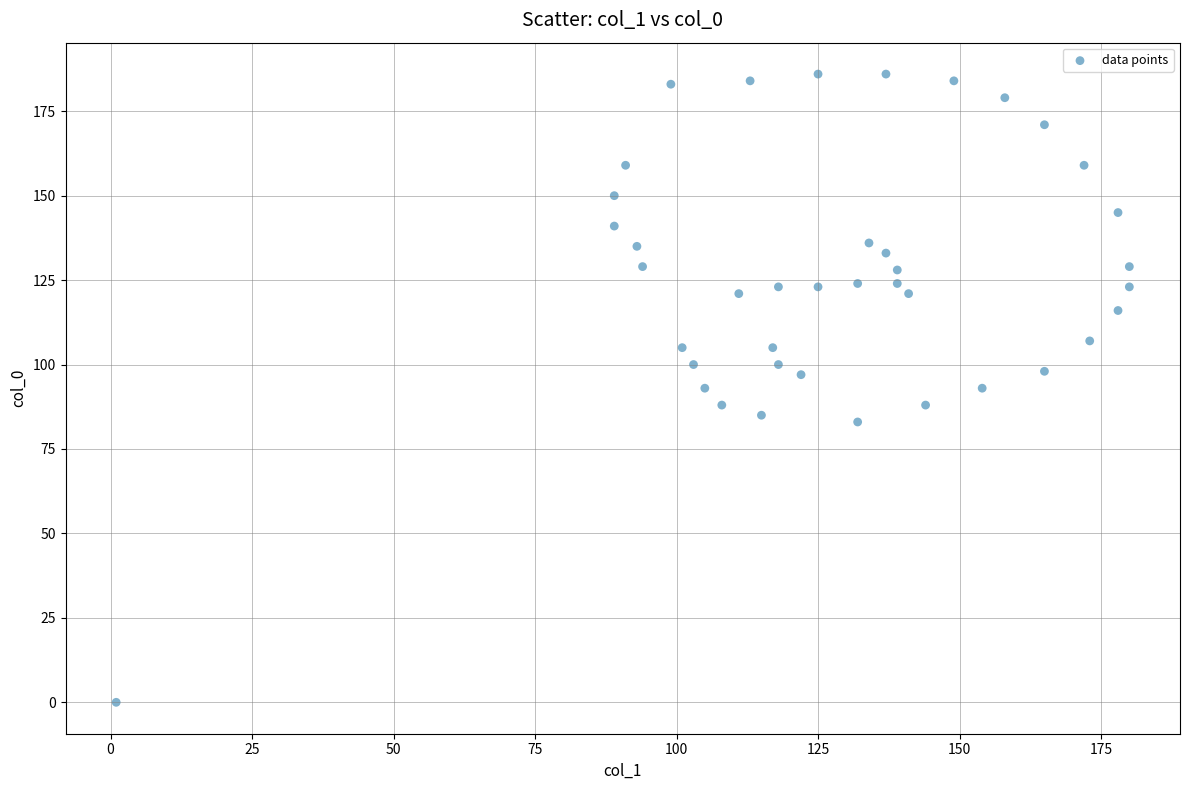

What is the range of X values (max minus min)?

179